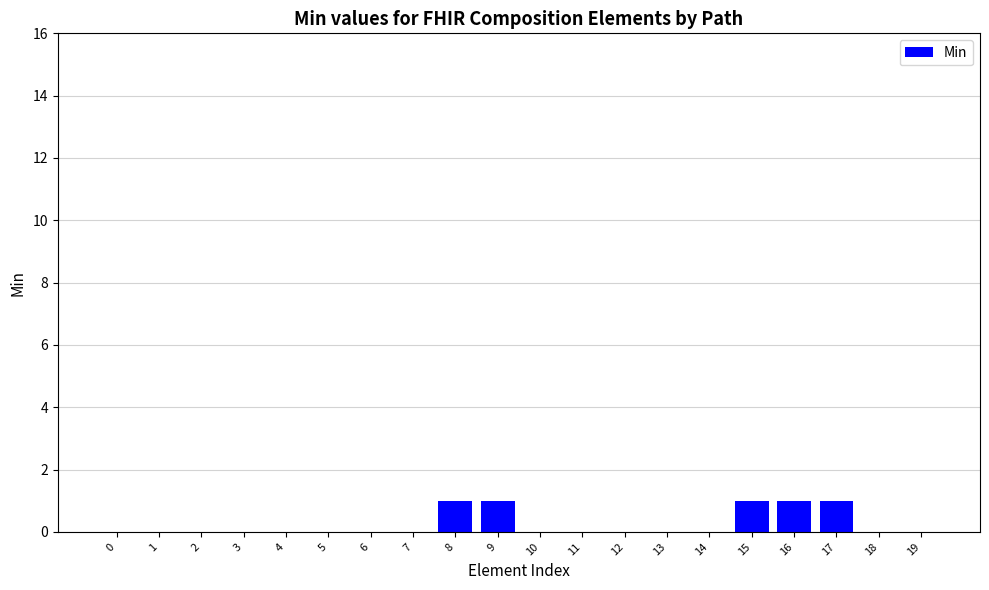

What is the difference between the values at 3 and 15?

1